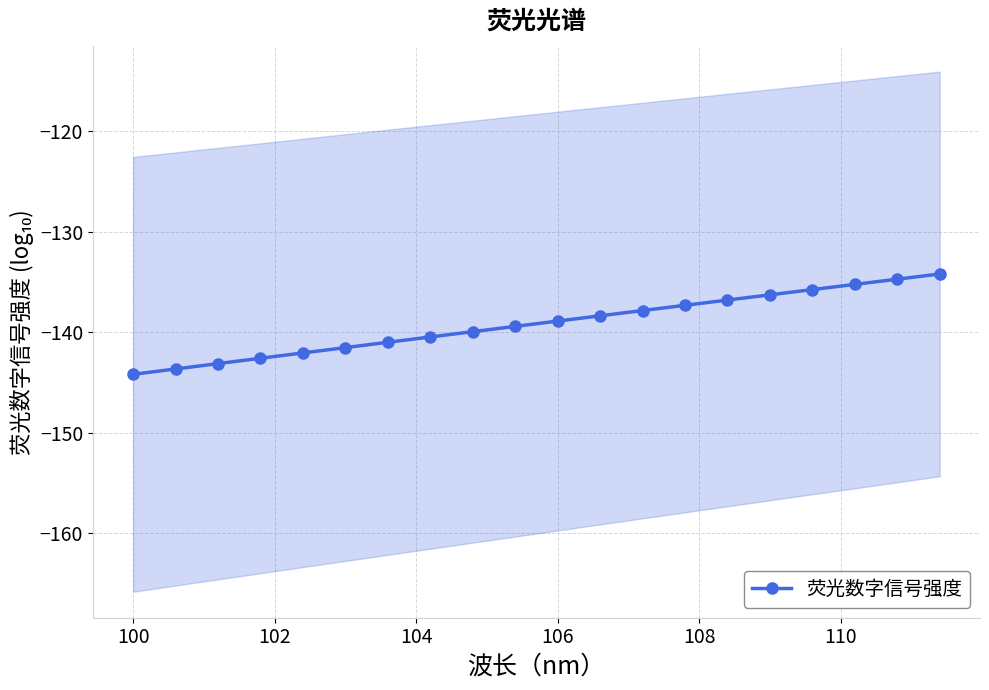

True or false: 荧光数字信号强度 has a value of -138.9 at 106.

True